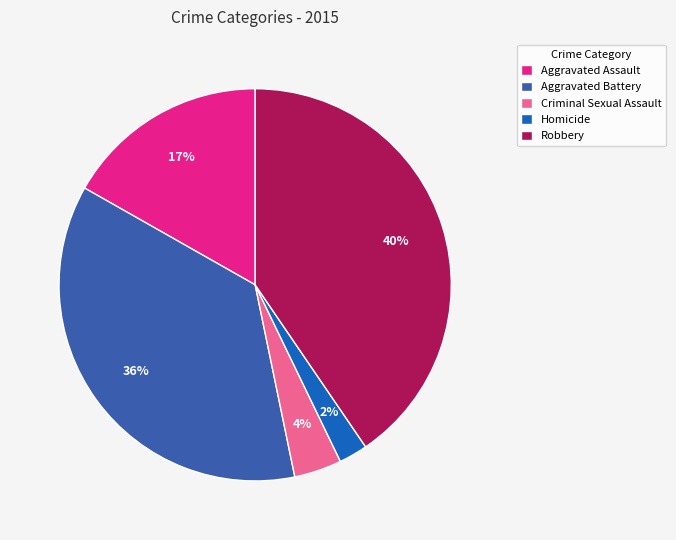

Is it true that Homicide is 2% of the pie?

True